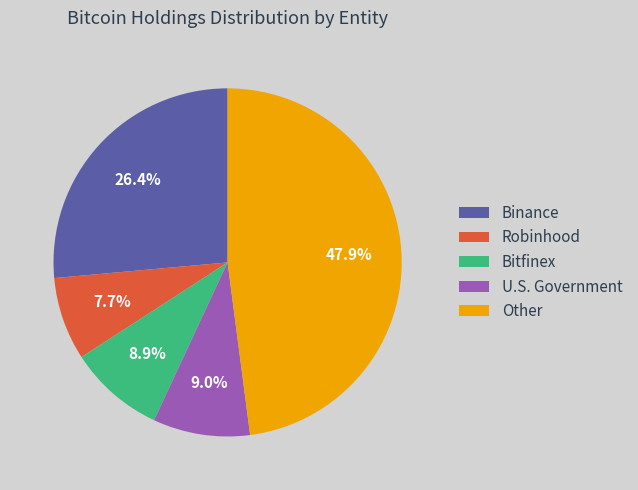

How much of the chart is everything except Robinhood?

92.3%